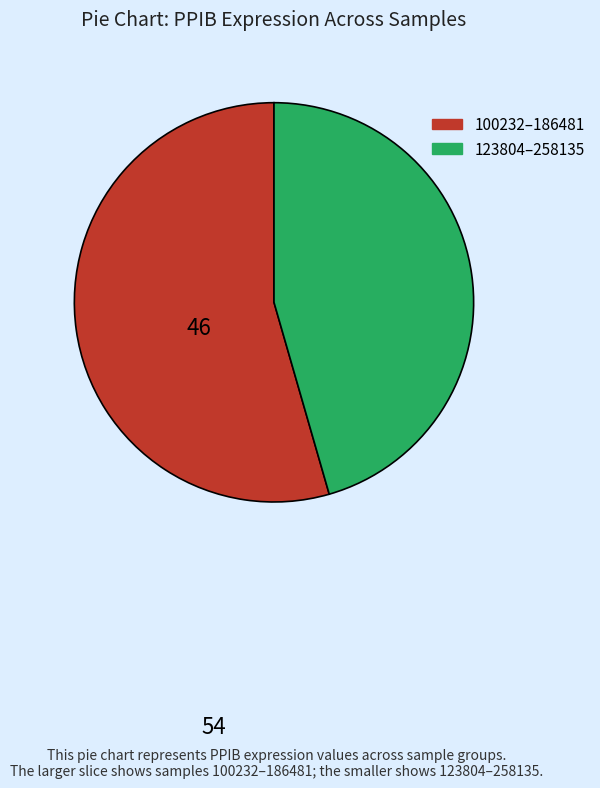

Is there a majority slice in this chart?

Yes